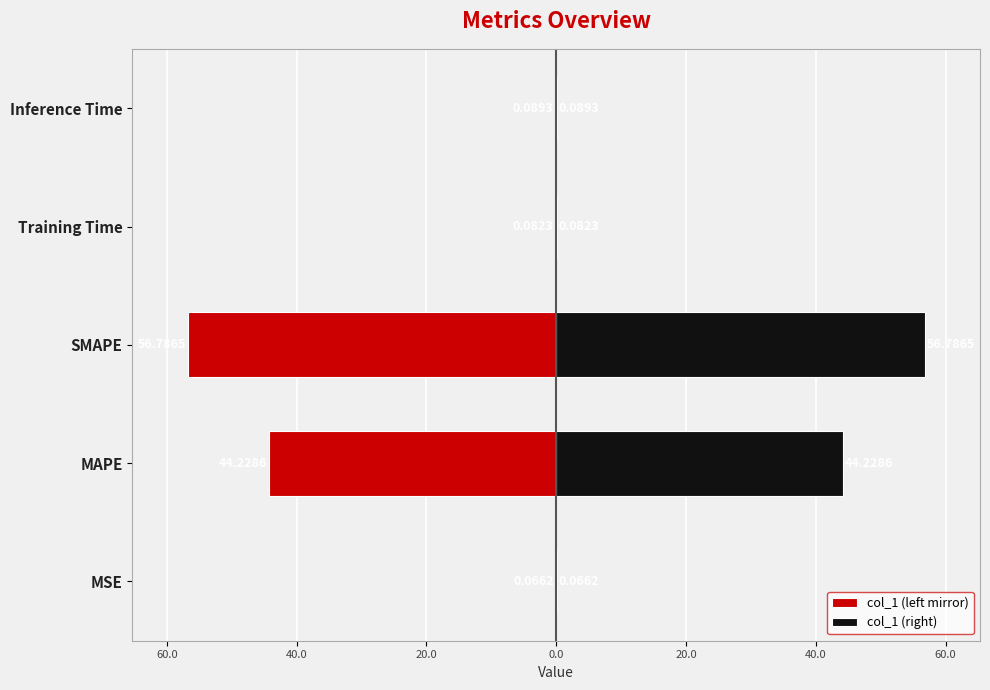

What is the average value of the col_1 (right) series?

20.3